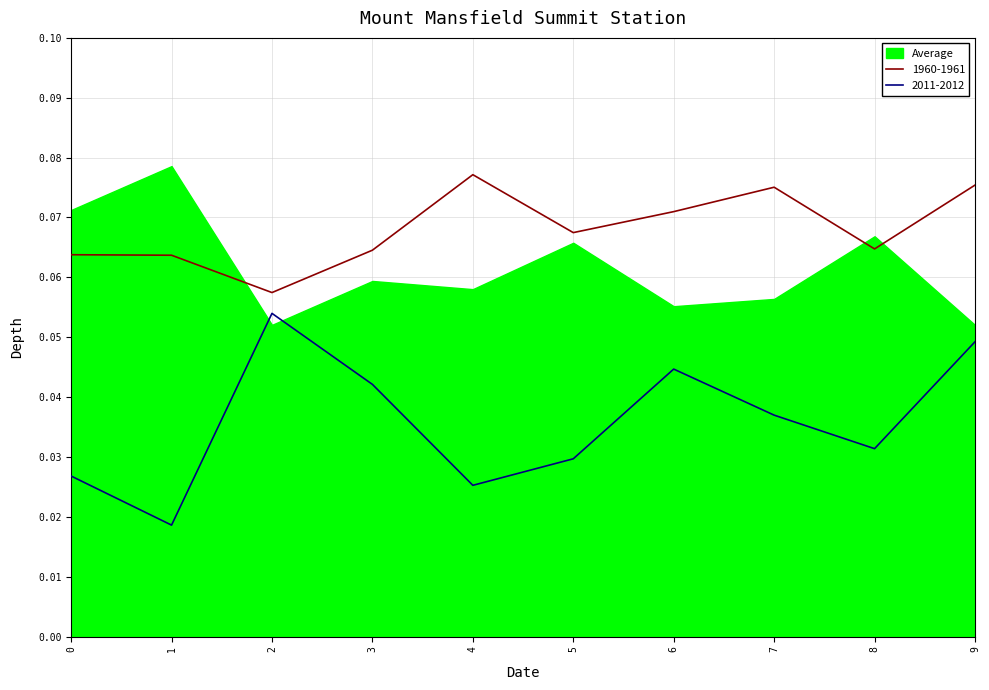

True or false: 1960-1961 and 2011-2012 cross at least once.

False